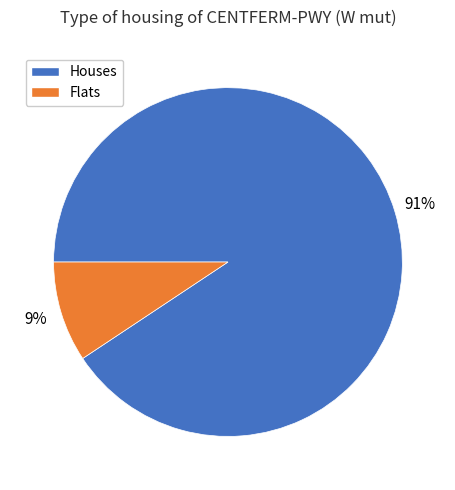

Between Flats and Houses, which is larger?

Houses